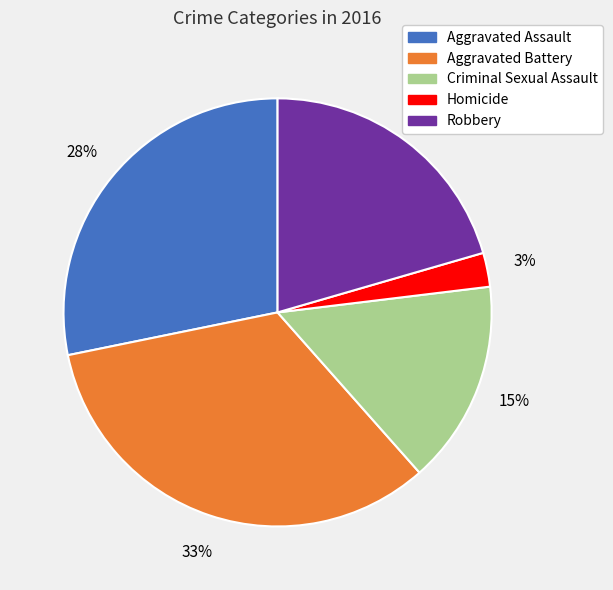

Is it true that Robbery is 31% of the pie?

False